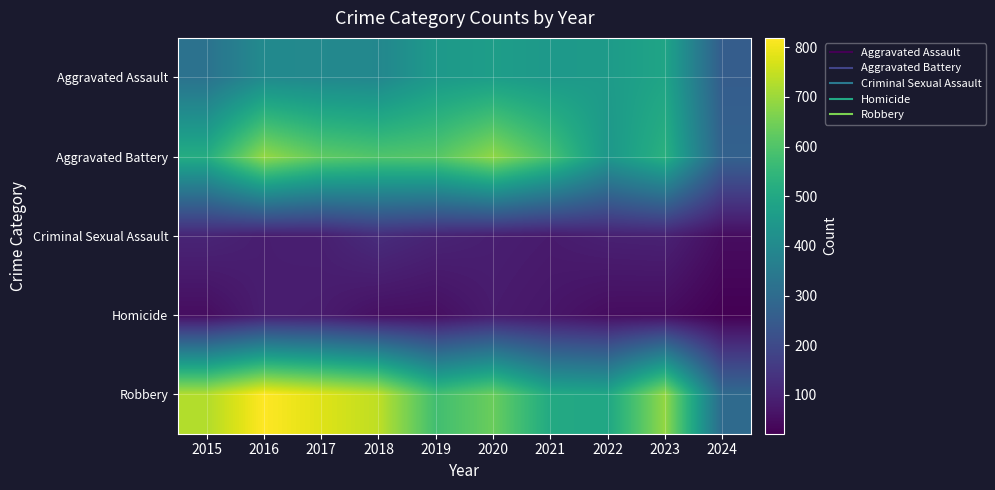

Which series has the widest spread of values?

Robbery